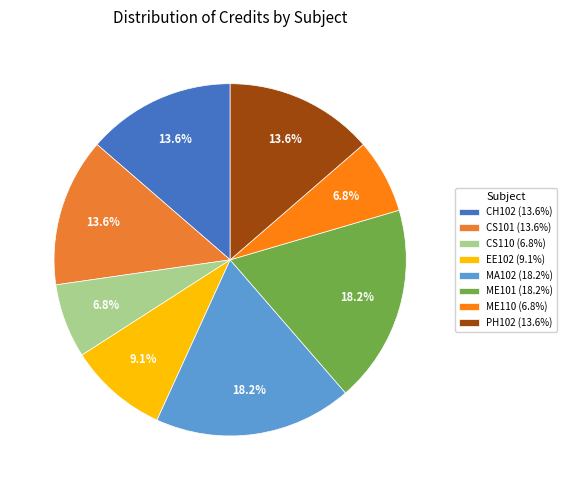

Rank the categories by value from highest to lowest.

MA102, ME101, CH102, CS101, PH102, EE102, CS110, ME110